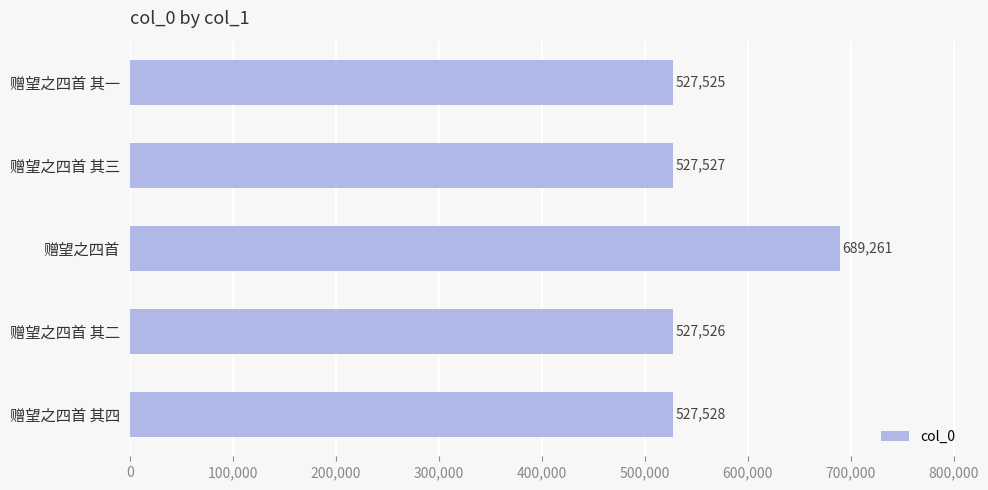

Approximately how many times larger is the value at 赠望之四首 其四 compared to 赠望之四首 其三?

1.0